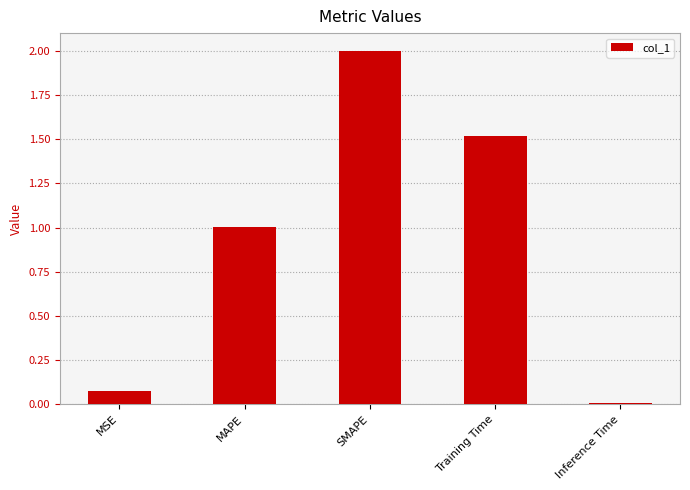

Read the value at SMAPE.

2.0